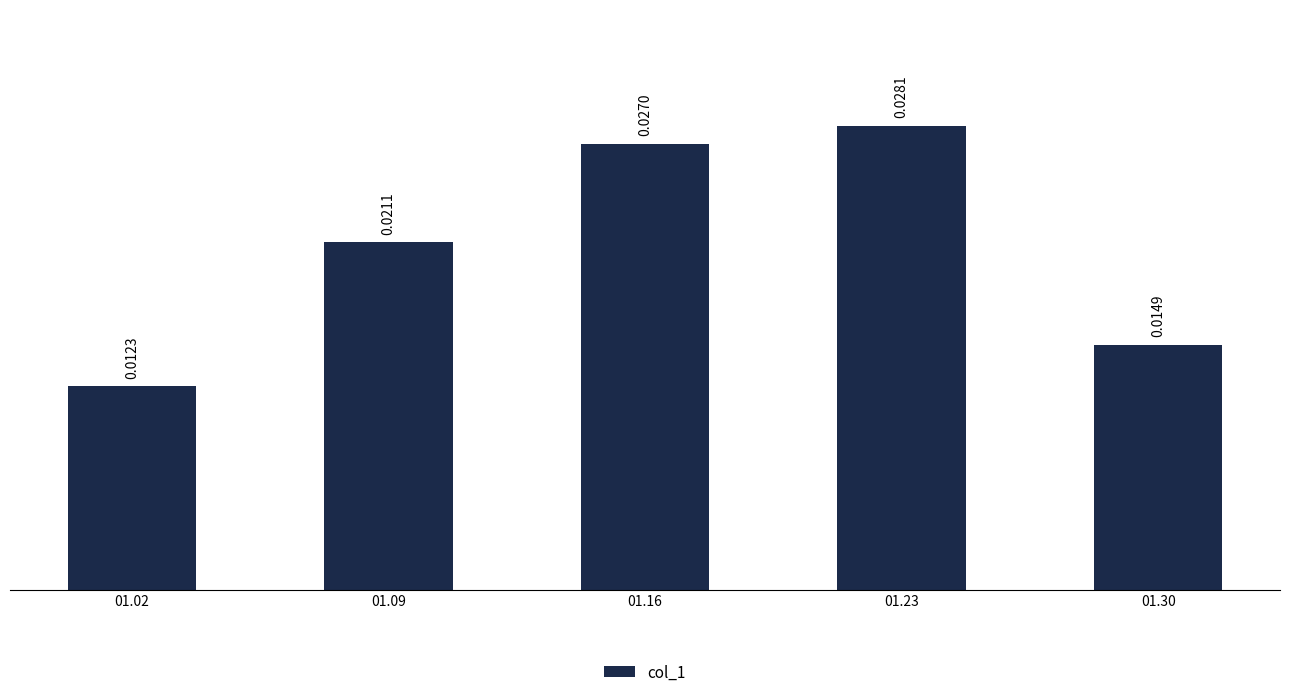

How many series are shown in this chart?

1